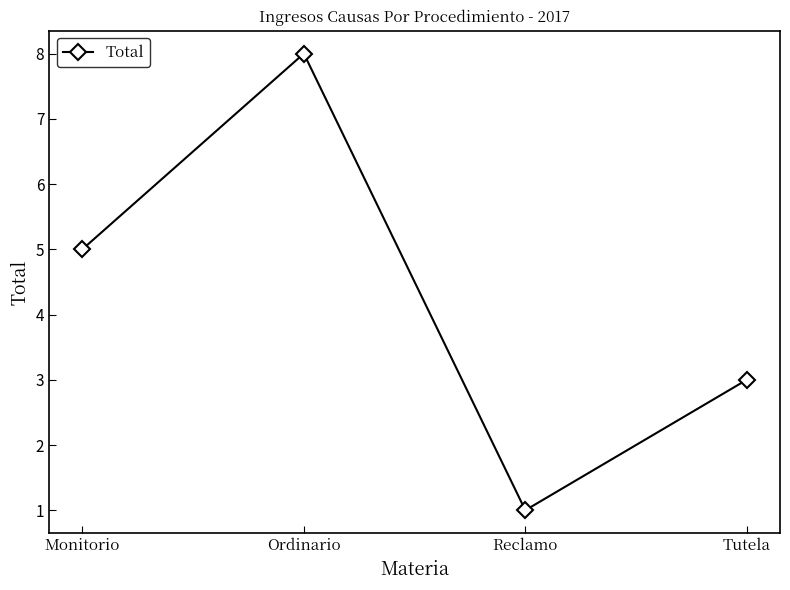

How many interior local valleys (lower than both neighbors) does the data have?

1